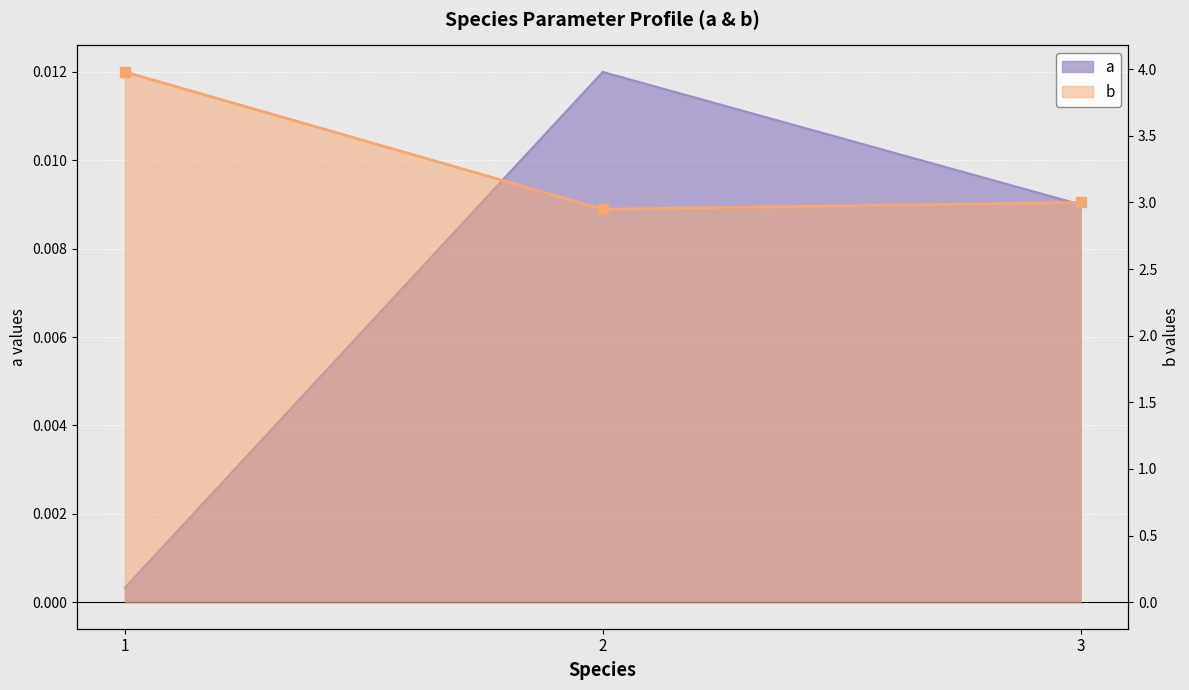

How many lines are shown in the chart?

2